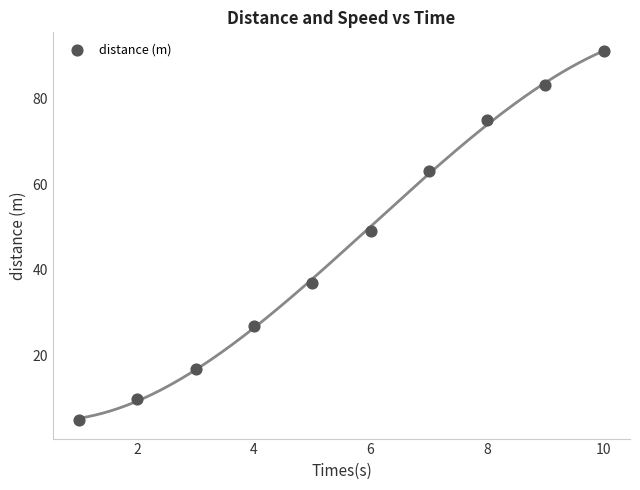

What is the average Y value?

46